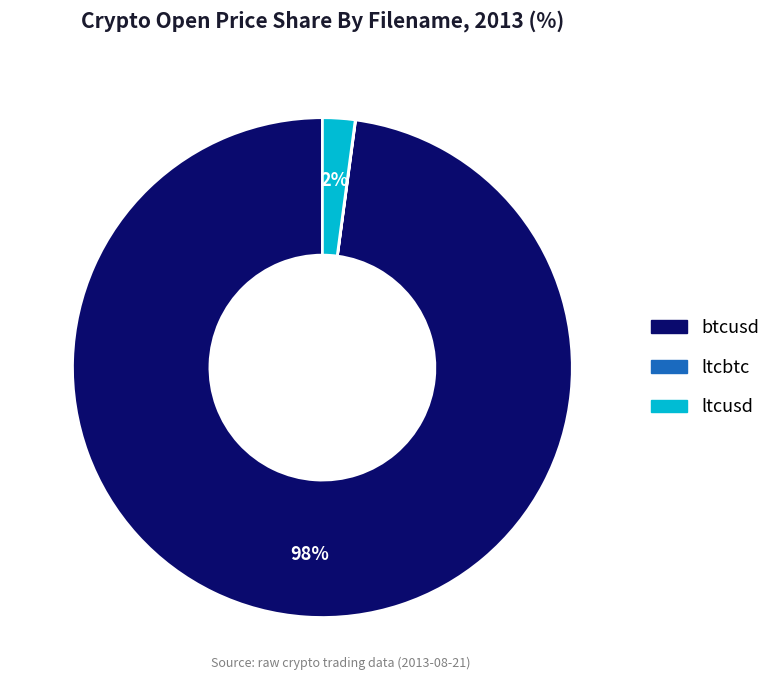

Is it true that btcusd is 87% of the pie?

False